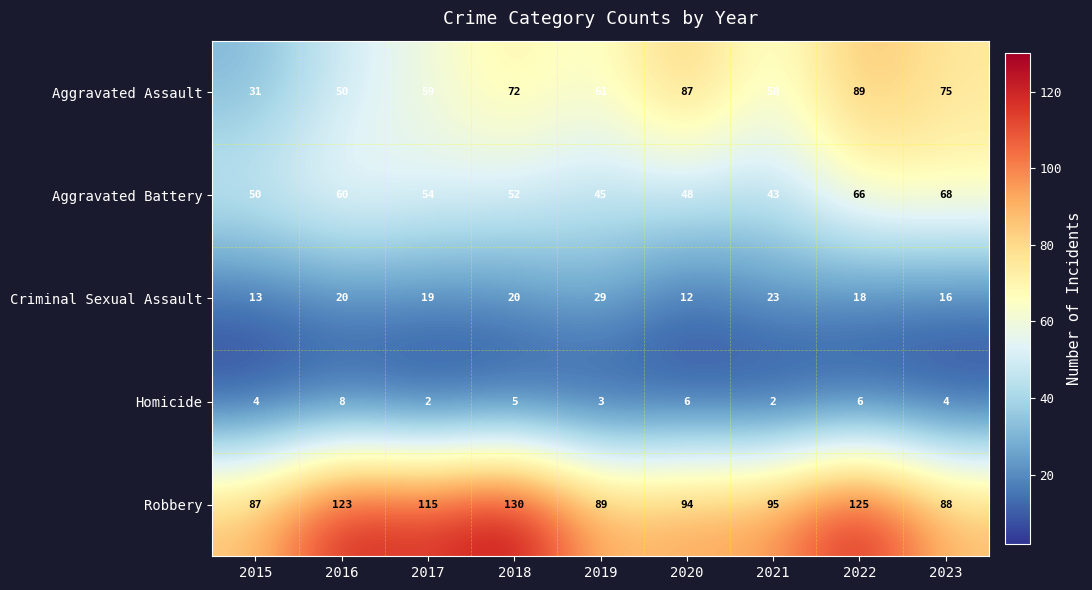

At which label does Aggravated Assault reach its minimum?

2015